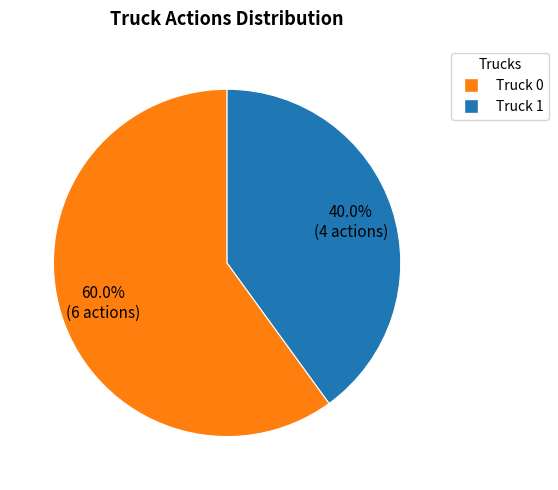

The Truck 1 slice represents 40% of the pie. True or false?

True